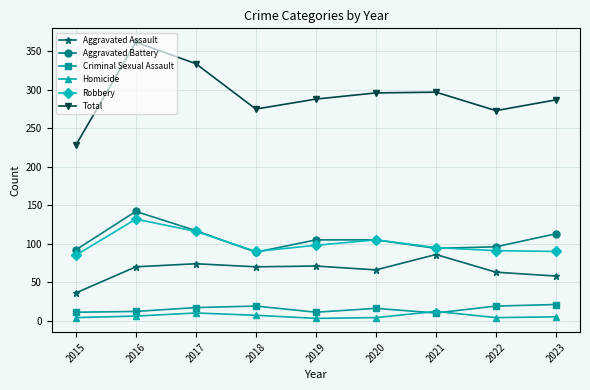

What is the difference between the highest and lowest values at 2017?

324